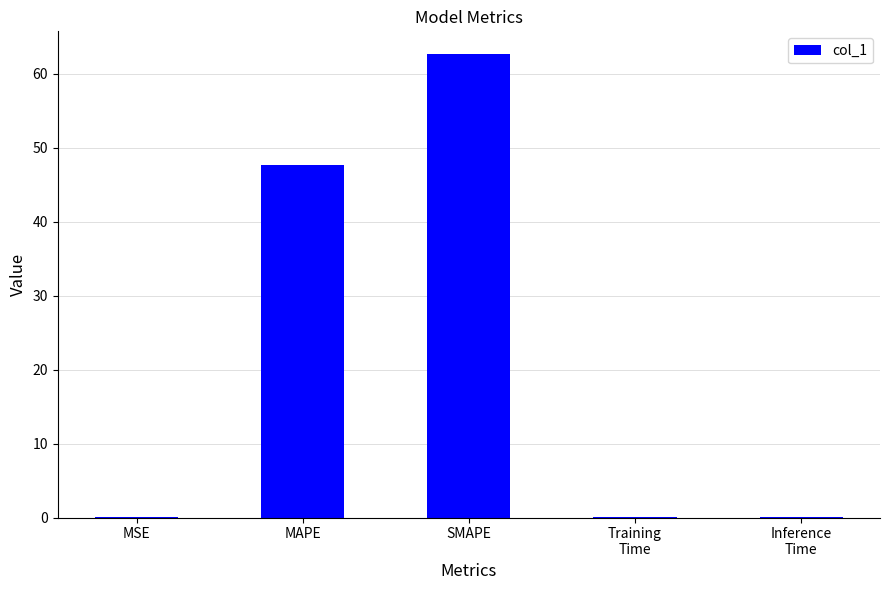

Which has a higher value, MAPE or SMAPE?

SMAPE